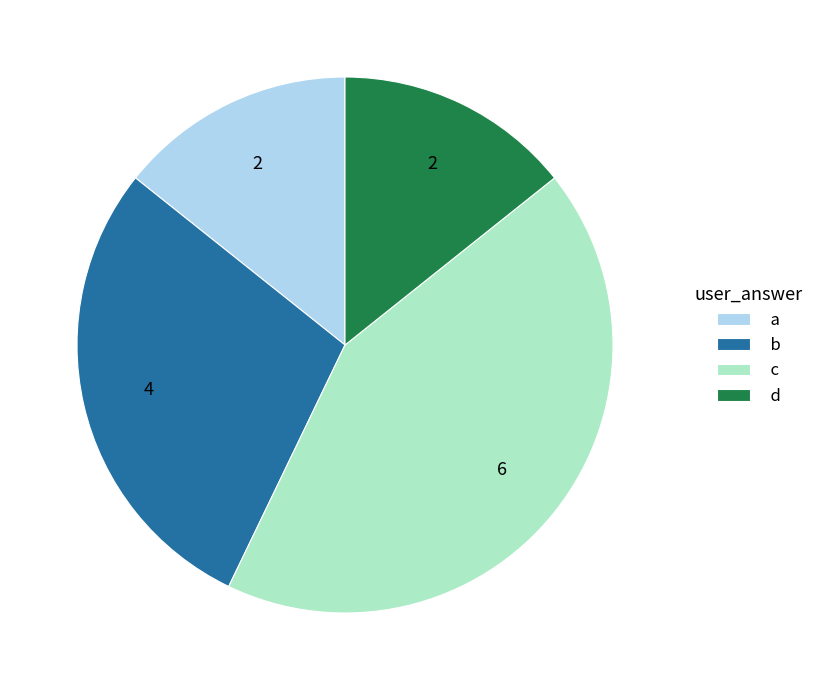

Which category has the biggest portion of the pie?

c